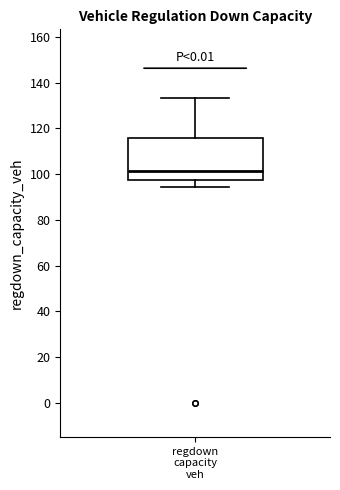

Read this box plot against the y-axis: the position of the median line, the range covered by the box, and the ends of both whiskers. The values are not printed on the chart, so give them approximately, as read against the axis.

median 102, box 98 to 116, whiskers 94 to 134